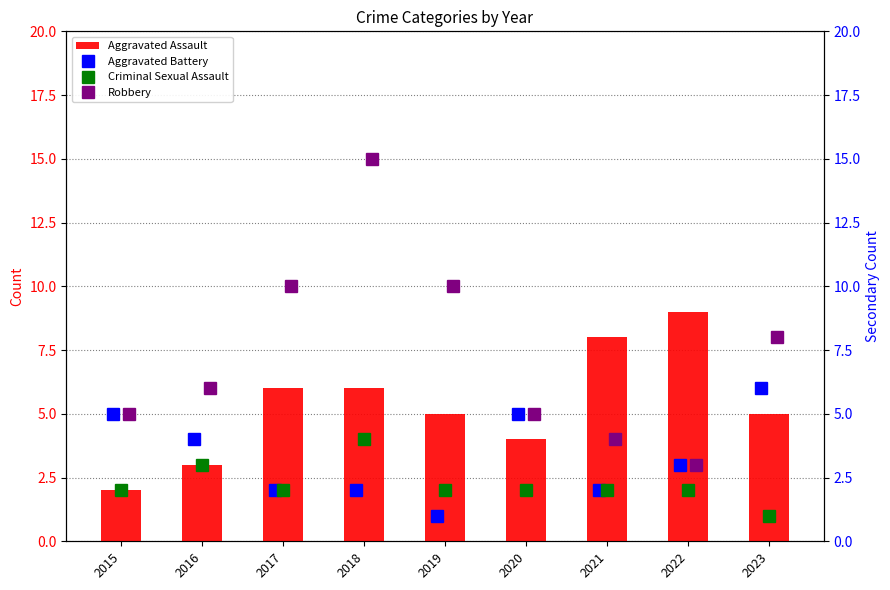

The Criminal Sexual Assault series shows 2 at 2021. True or false?

True